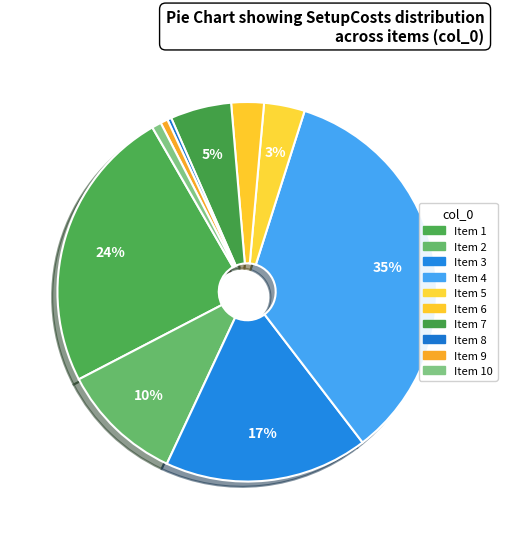

Which slice is the smallest?

8